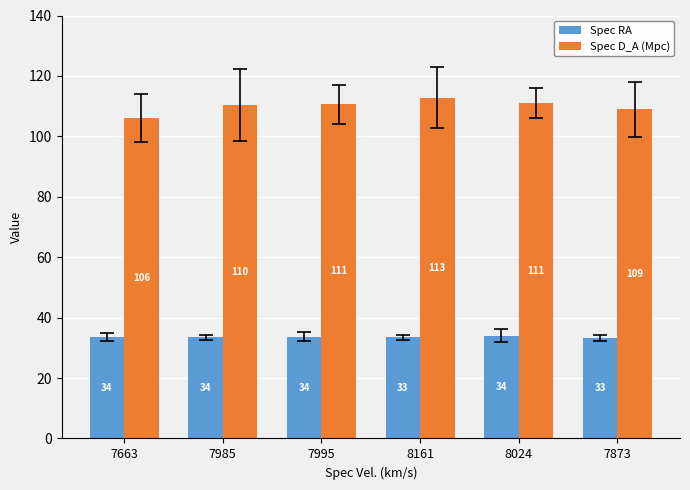

Which series has the largest total across all categories?

Spec D_A (Mpc)